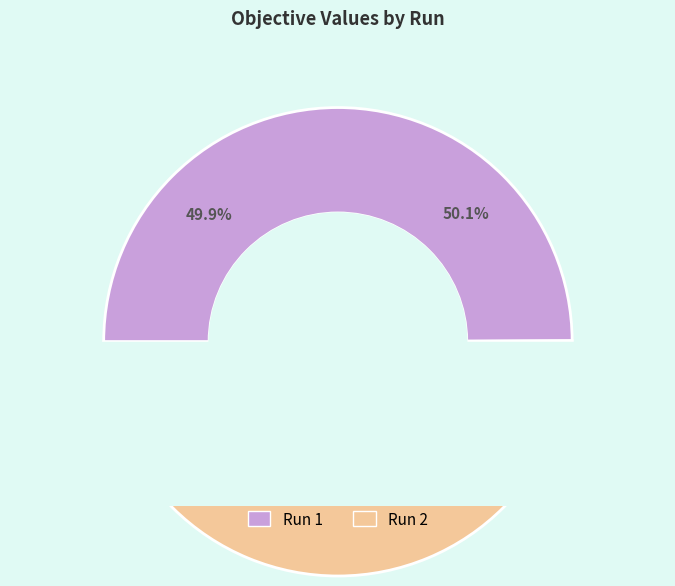

True or false: Run 2 accounts for 50% of the total.

True